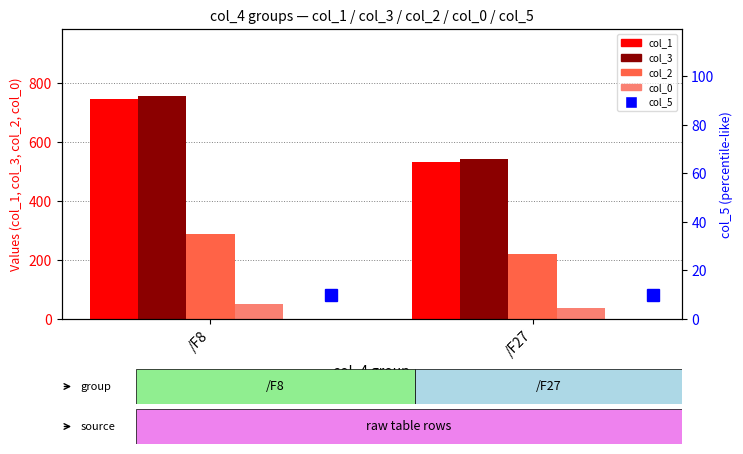

True or false: col_2 has a value of 288.4 at /F8.

True